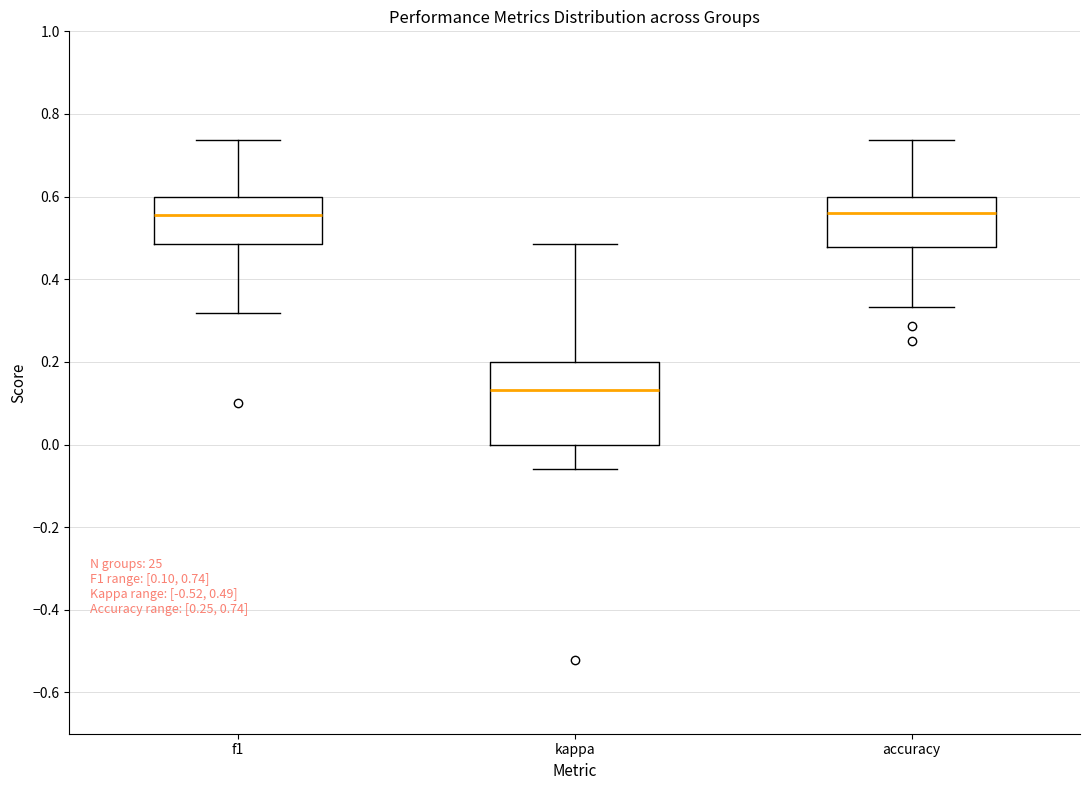

Comparing the boxes themselves (not the whiskers), which one is the tallest?

kappa